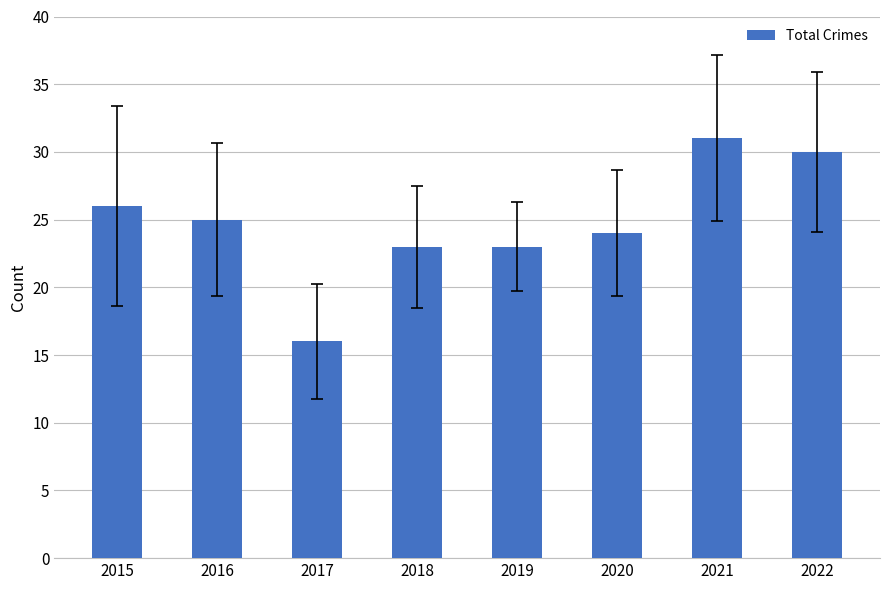

Does the chart contain stacked bars?

No